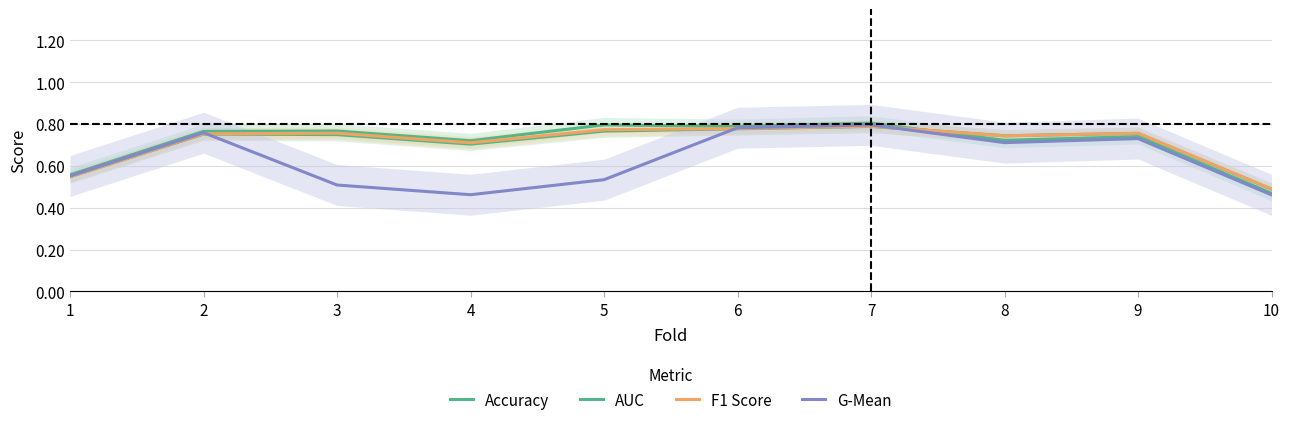

Does the chart have visible grid lines?

Yes